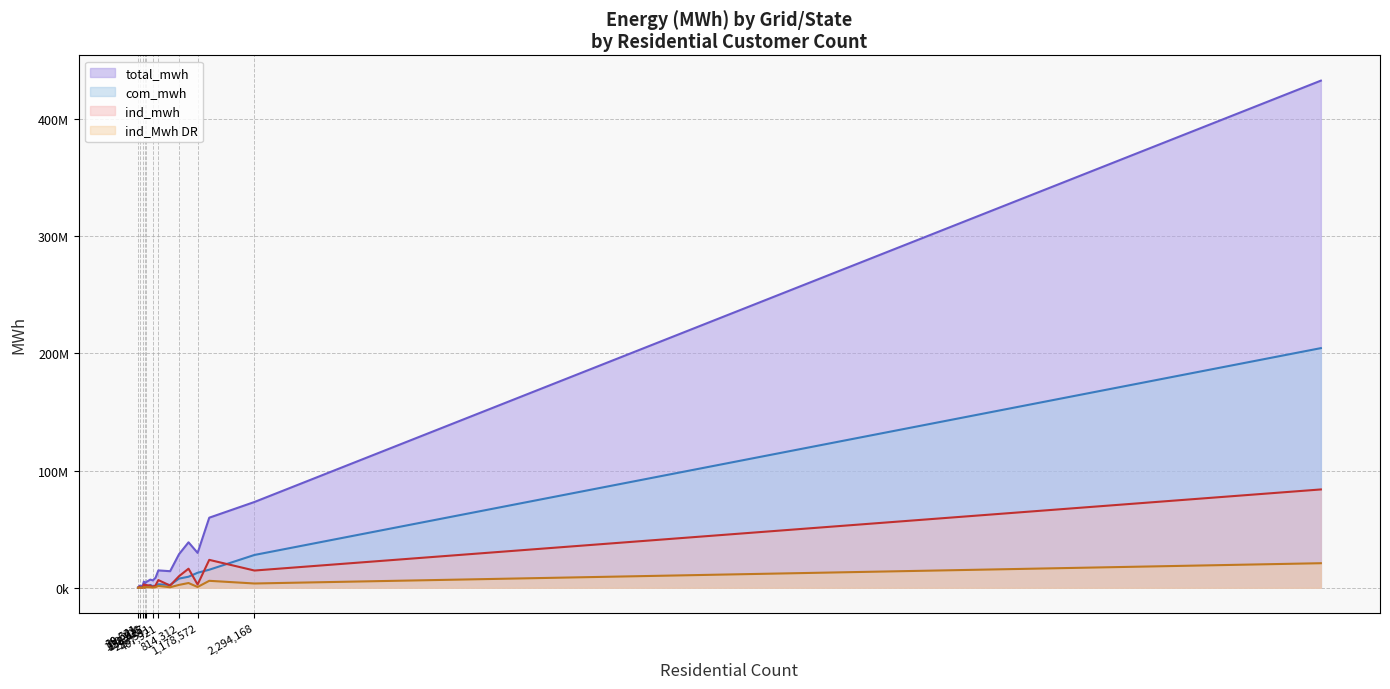

Reading left to right, list all the values displayed in this chart.

total_mwh: AEC/al=6314595.0	AEC/fl=1909677.0	SCAP/al=59790851.0	AZPC/az=5281173.0	AZPS/az=29776862.0	AECI/ar=378298.0	AECI/ia=710264.0	AECI/mo=14163427.0	AECI/ok=2900766.0	AVA/id=3606695.0	AVA/wa=6994115.0	BHC/sd=1452029.0	BHC/wy=1789849.0	BPAT/or=14839240.0	BPAT/wa=38807488.0	BUP/oh=8585878.0	CISO/ca=432532421.0	TPWR/wa=4617233.0	DUK/nc=73190169.0	DUK/sc=28724990.0
com_mwh: AEC/al=1369185.0	AEC/fl=387652.0	SCAP/al=15417175.0	AZPC/az=1126442.0	AZPS/az=12838835.0	AECI/ar=107025.0	AECI/ia=90813.0	AECI/mo=2428549.0	AECI/ok=527033.0	AVA/id=1148010.0	AVA/wa=2428537.0	BHC/sd=756463.0	BHC/wy=554995.0	BPAT/or=3029756.0	BPAT/wa=9454739.0	BUP/oh=1320265.0	CISO/ca=204403136.0	TPWR/wa=328887.0	DUK/nc=28010405.0	DUK/sc=7858882.0
ind_mwh: AEC/al=717456.0	AEC/fl=127157.0	SCAP/al=23830772.0	AZPC/az=2949487.0	AZPS/az=2798554.0	AECI/ar=105339.0	AECI/ia=345898.0	AECI/mo=1893809.0	AECI/ok=200497.0	AVA/id=838499.0	AVA/wa=1810337.0	BHC/sd=168559.0	BHC/wy=951945.0	BPAT/or=6584143.0	BPAT/wa=16291681.0	BUP/oh=2156963.0	CISO/ca=83884843.0	TPWR/wa=2424144.0	DUK/nc=14730693.0	DUK/sc=9932495.0
ind_Mwh DR: AEC/al=179364.0	AEC/fl=31789.2	SCAP/al=5957693.0	AZPC/az=737371.8	AZPS/az=699638.5	AECI/ar=26334.8	AECI/ia=86474.5	AECI/mo=473452.2	AECI/ok=50124.2	AVA/id=209624.8	AVA/wa=452584.2	BHC/sd=42139.8	BHC/wy=237986.2	BPAT/or=1646035.8	BPAT/wa=4072920.2	BUP/oh=539240.8	CISO/ca=20971210.8	TPWR/wa=606036.0	DUK/nc=3682673.2	DUK/sc=2483123.8